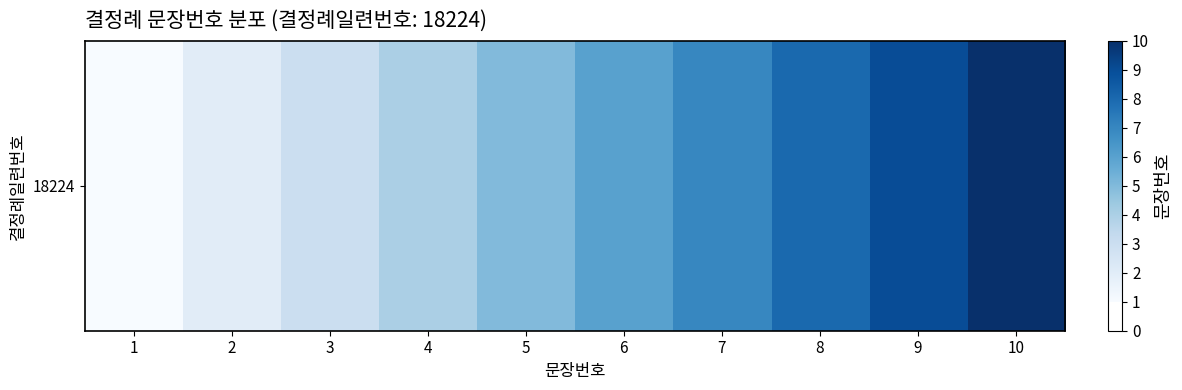

What is the sum of the values at 6 and 7?

13